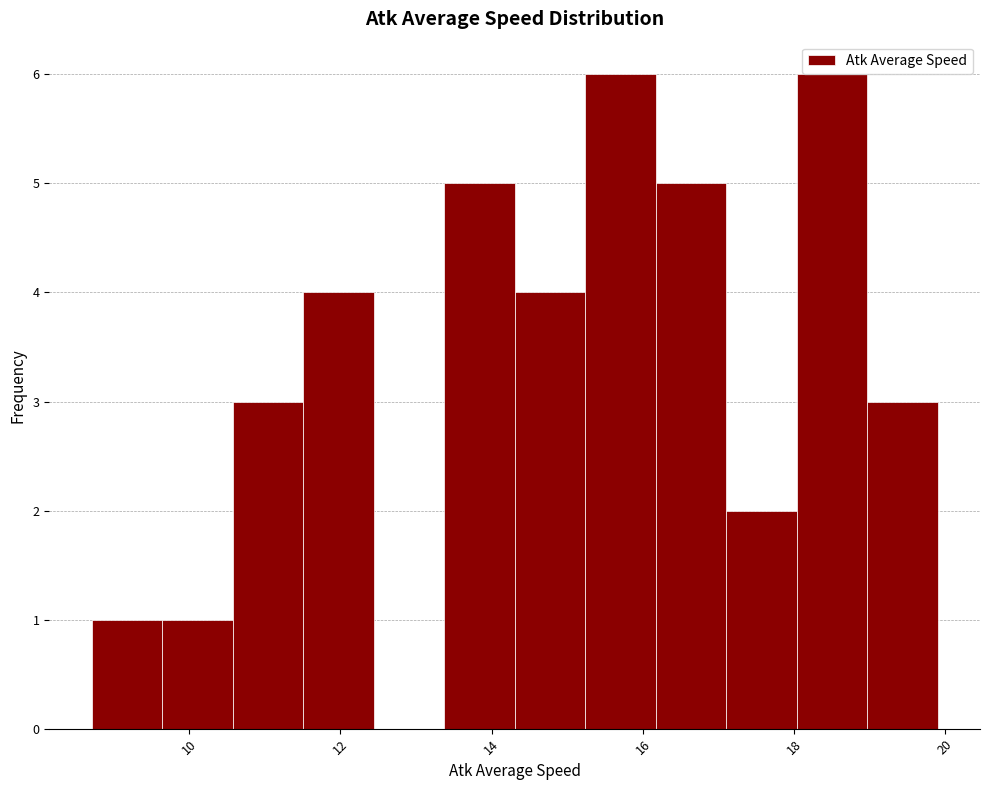

Reading left to right, list every bar in this chart as the range it spans on the x-axis followed by its height. Neither the bar edges nor the heights are printed on the chart, so give them approximately, as read against the axes.

8.8 to 9.6: 1
9.6 to 10.6: 1
10.6 to 11.6: 3
11.6 to 12.4: 4
12.4 to 13.4: 0
13.4 to 14.4: 5
14.4 to 15.2: 4
15.2 to 16.2: 6
16.2 to 17.2: 5
17.2 to 18.0: 2
18.0 to 19.0: 6
19.0 to 19.8: 3